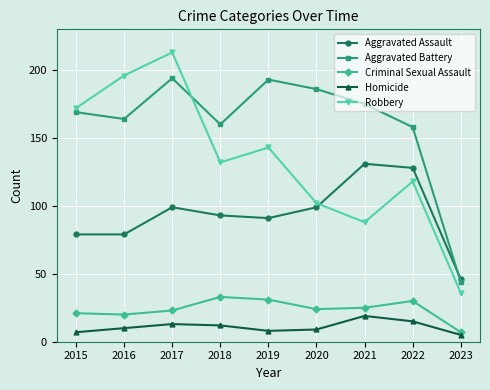

What is the lowest value of the Robbery series?

36